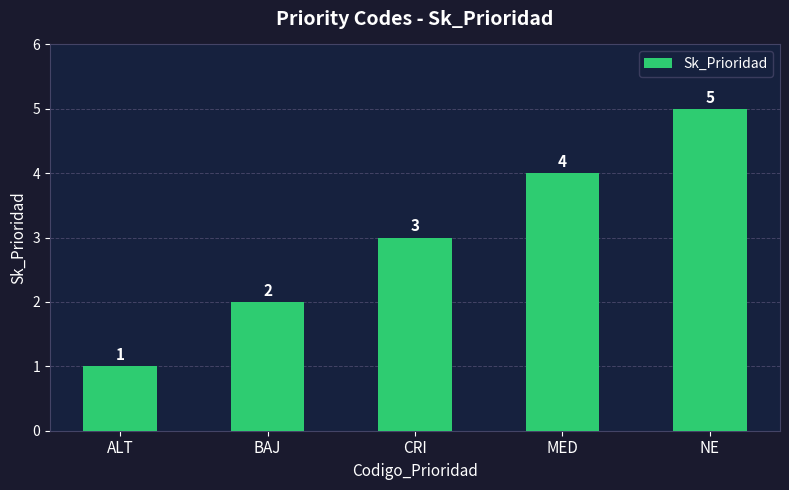

Which label corresponds to the smallest value in the chart?

ALT